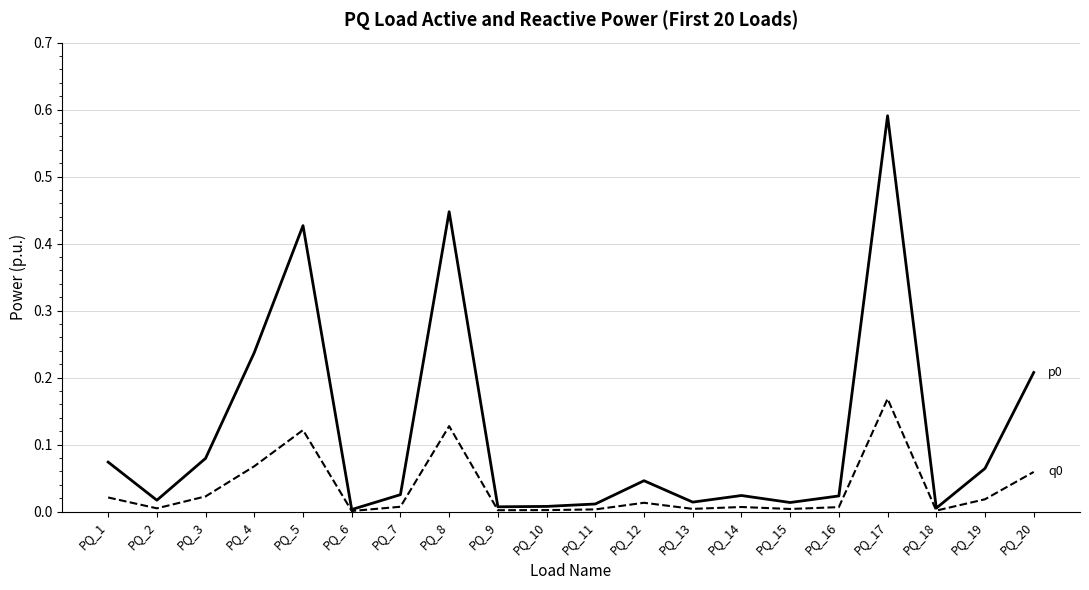

At which category is the sum across all series the highest?

PQ_17